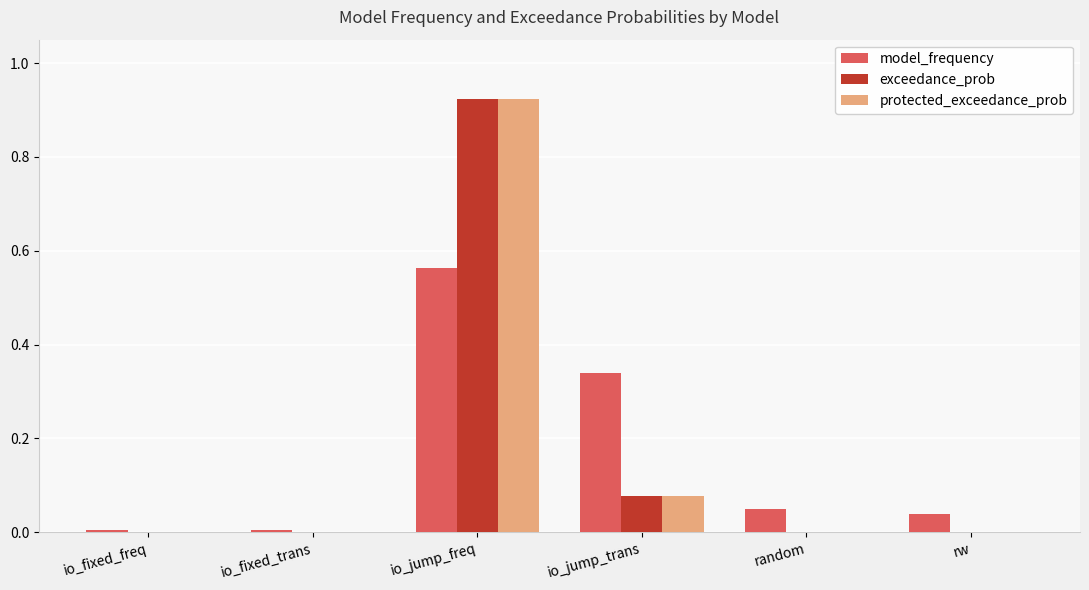

At which category is the sum across all series the highest?

io_jump_freq